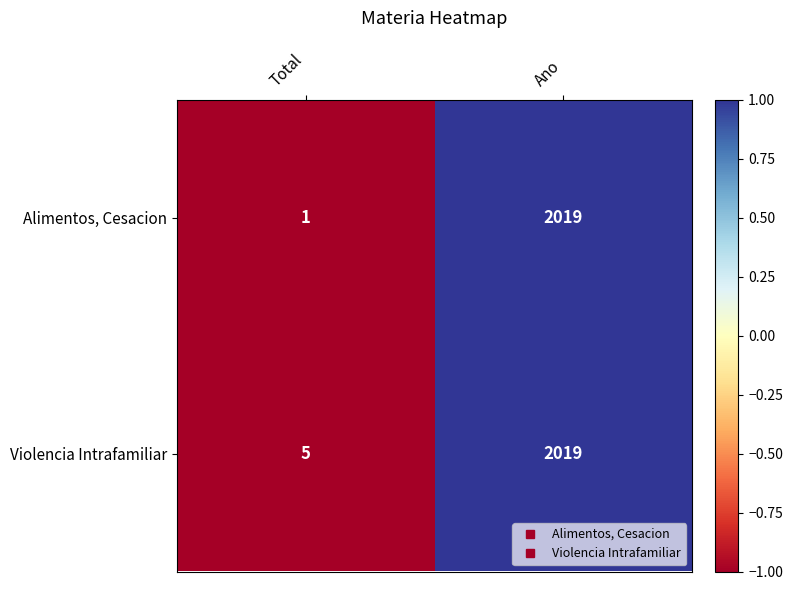

True or false: Alimentos, Cesacion has a value of 0 at Total.

False